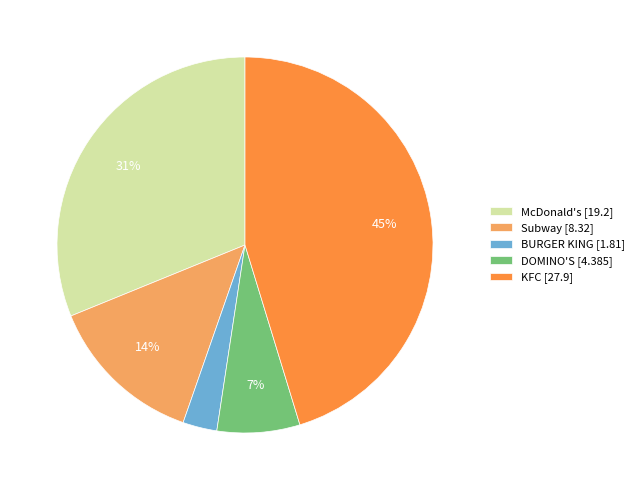

What percentage is the BURGER KING slice, to the nearest percent?

3%